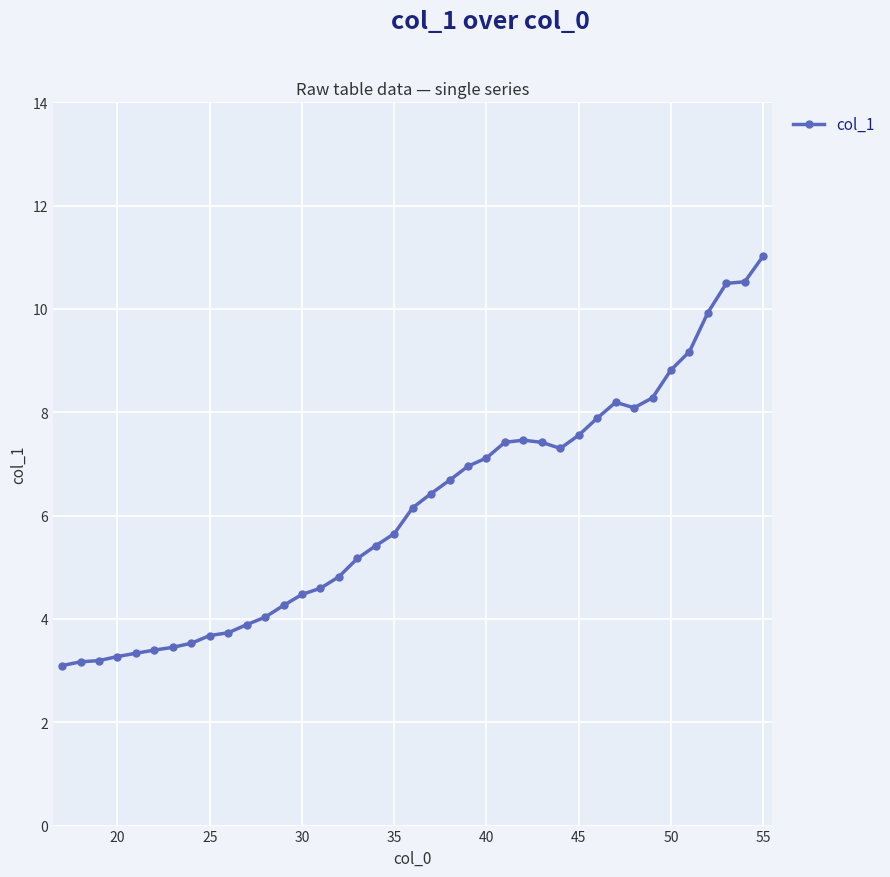

What is the minimum value shown in the chart?

3.1